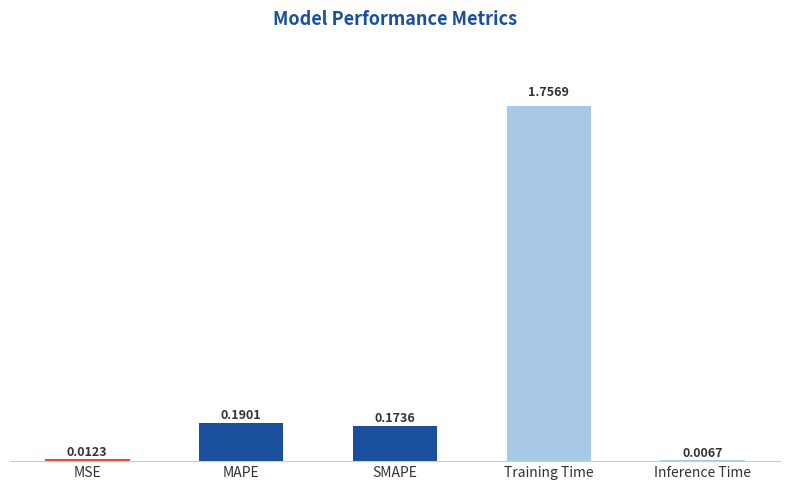

Where is the data nearest to the value 0?

Inference Time